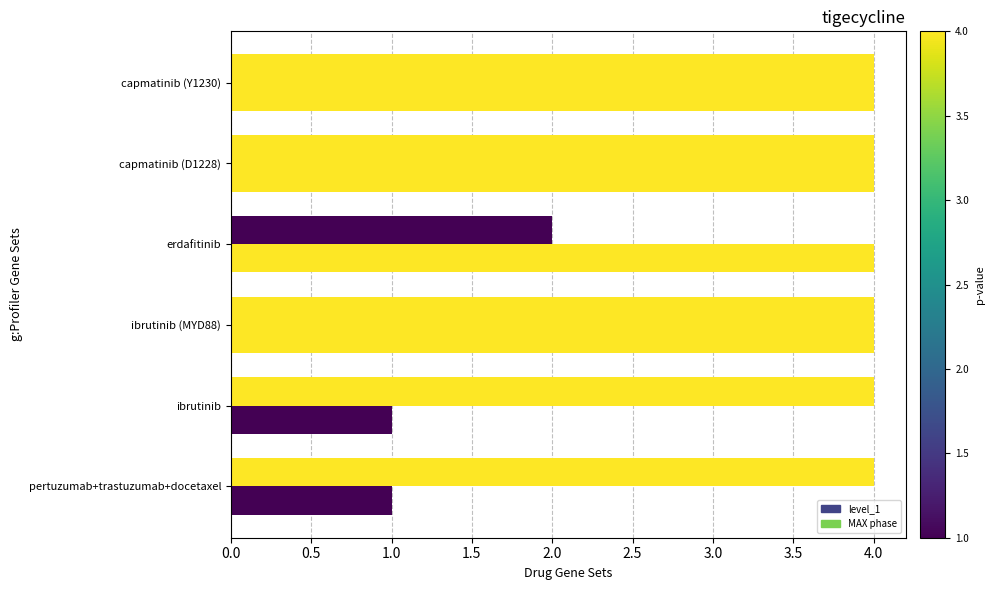

Count the number of categories in the chart.

6